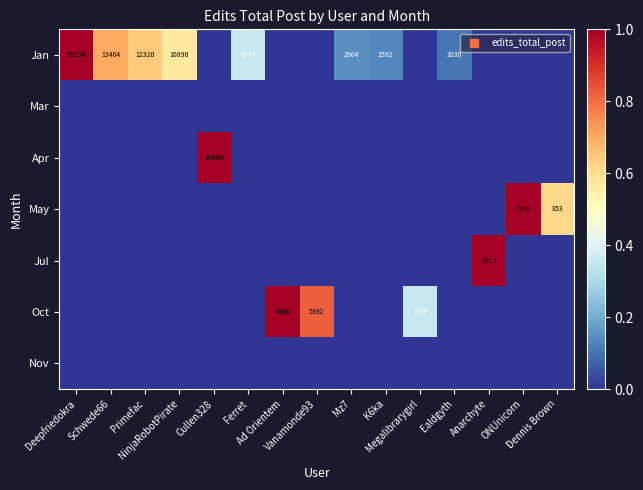

Is the value of Mar at Primefac greater than the value of May at Megalibrarygirl?

No